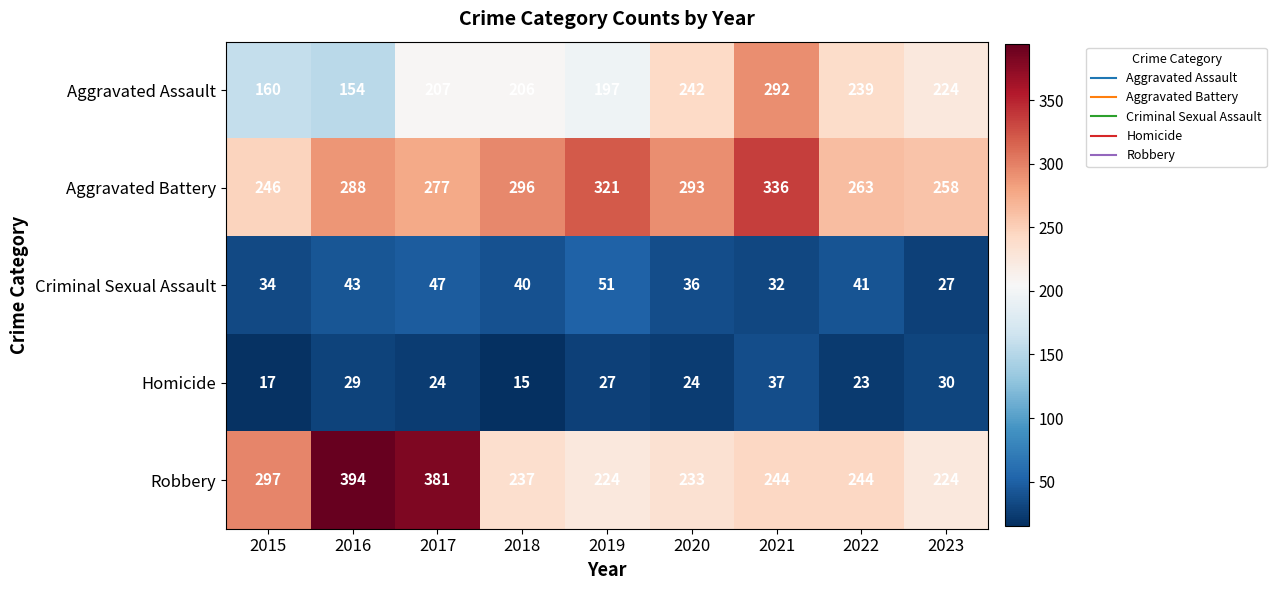

What is the spread (max minus min) of values at 2021?

304